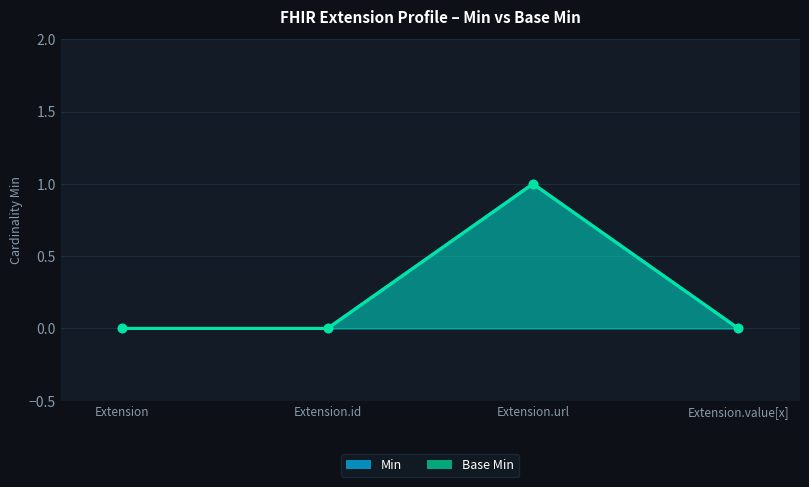

Which series has the largest total across all categories?

Min